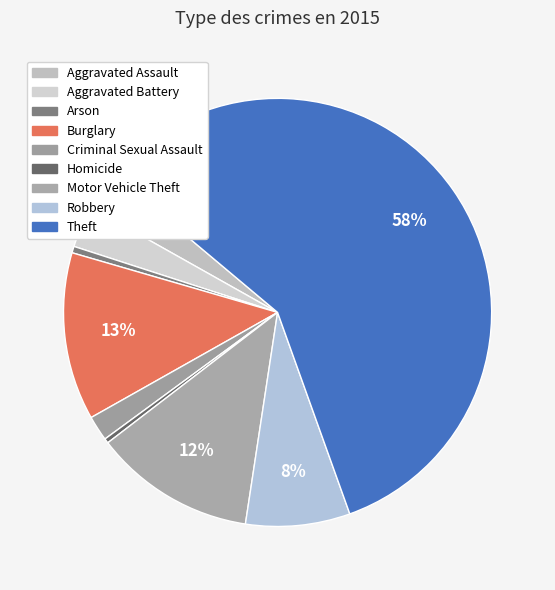

How many segments does this pie chart have?

9